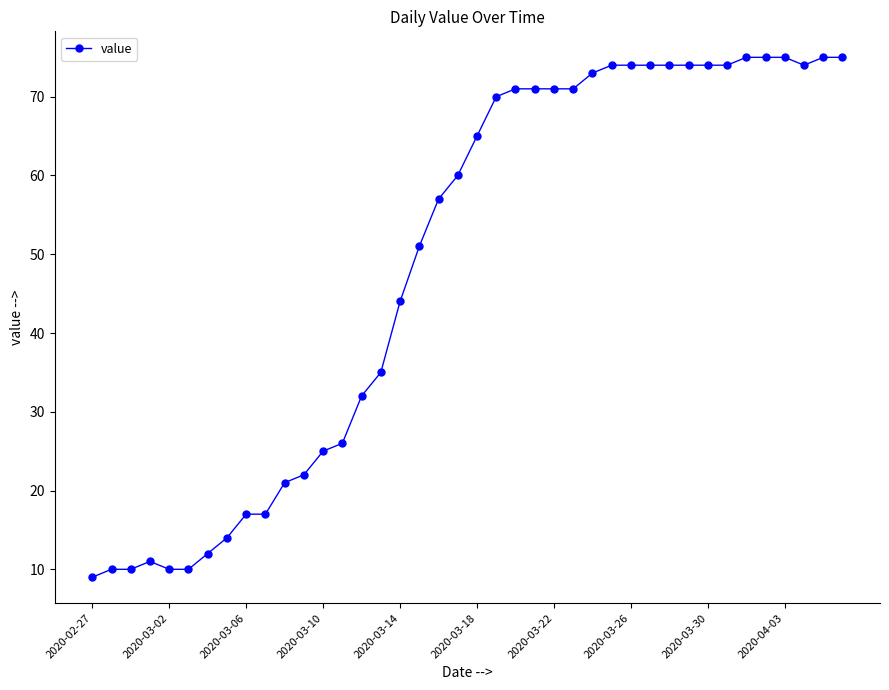

What is the difference between the second highest and second lowest values?

65